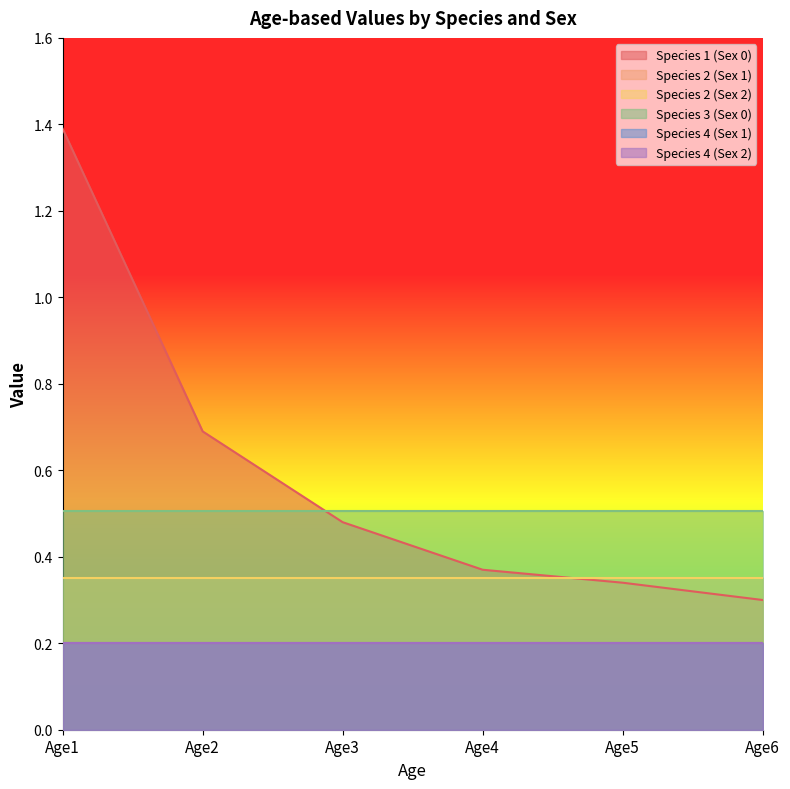

Which category has the lowest value across all series?

Age1